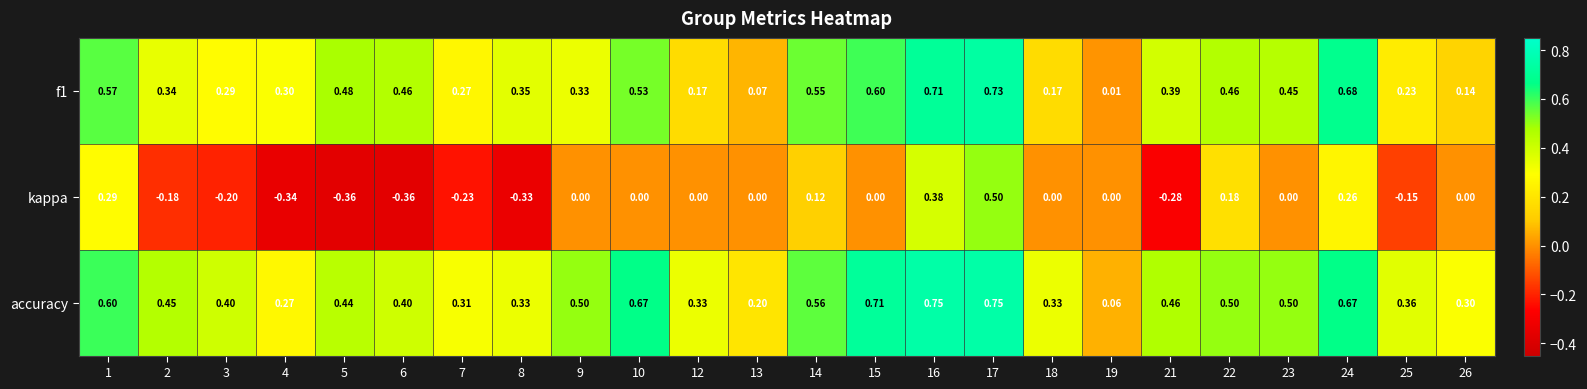

Which series has the largest total across all categories?

accuracy